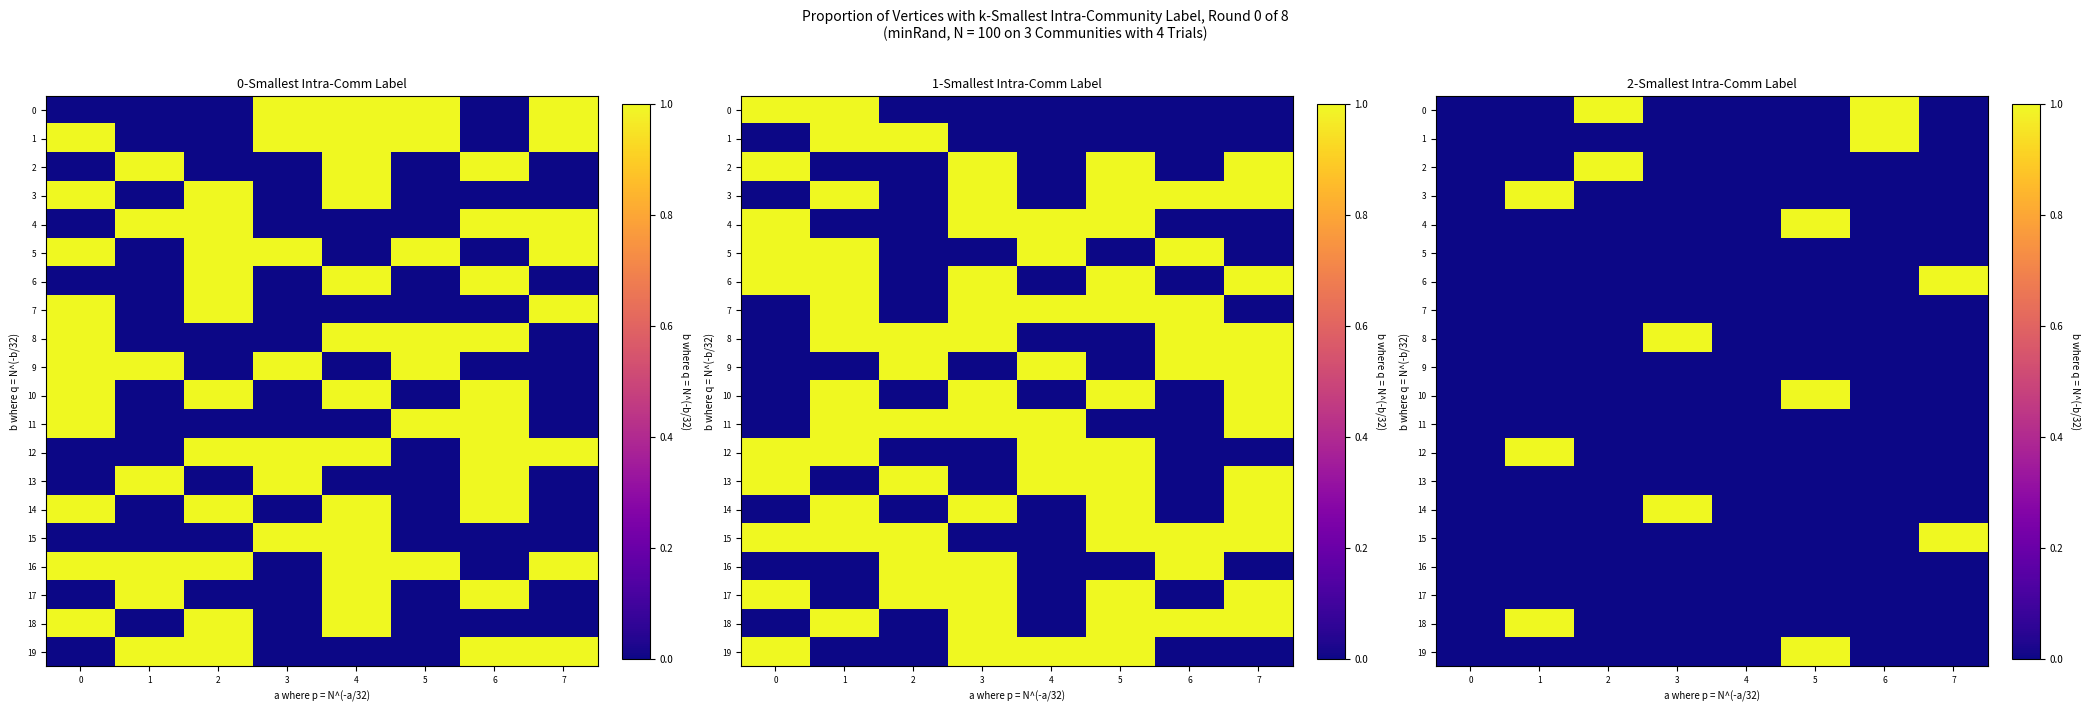

The value of 2 at 4 is 1. True or false?

False